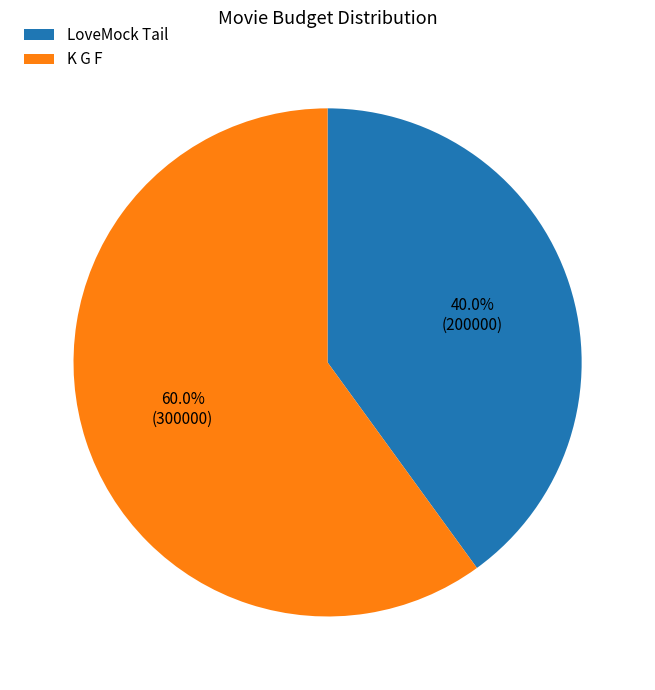

What is the majority slice?

K G F